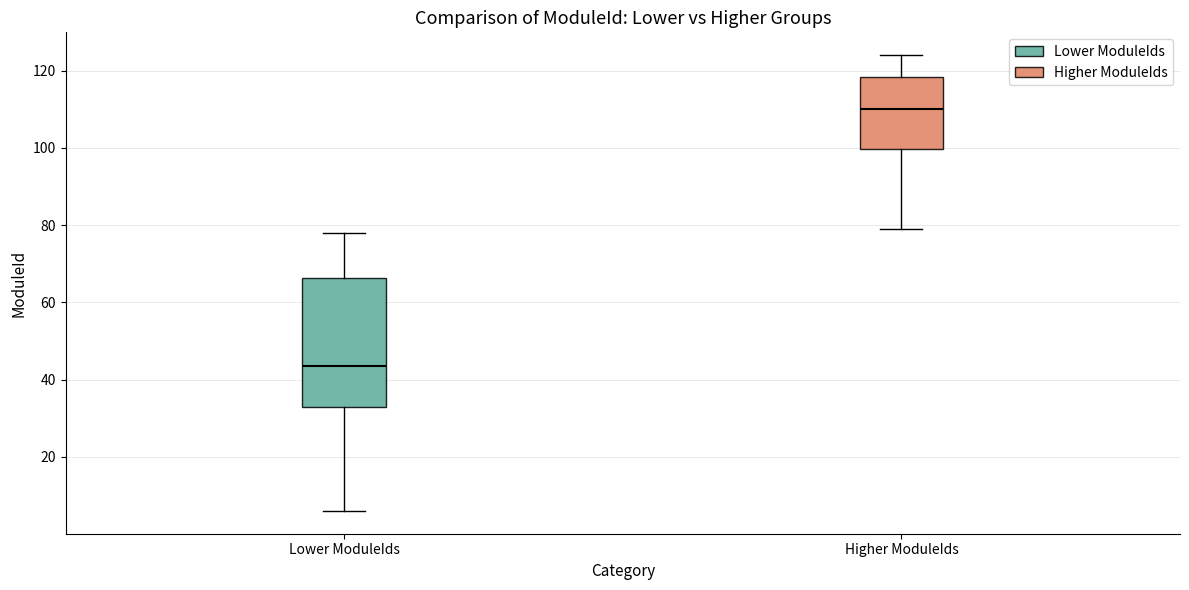

Which box is the tallest, from its lower edge to its upper edge?

Lower ModuleIds